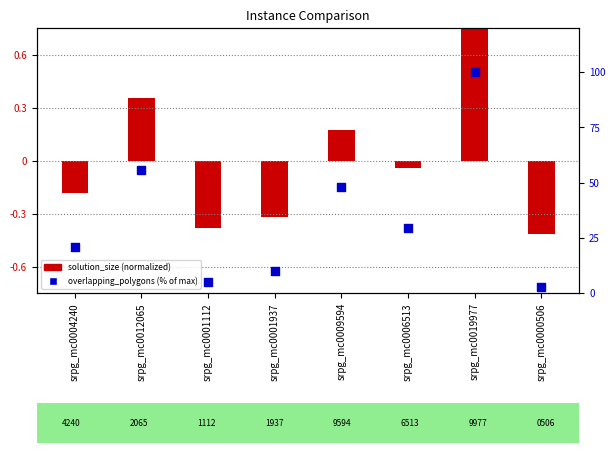

Between srpg_mc0000506 and srpg_mc0012065, which is larger?

srpg_mc0012065